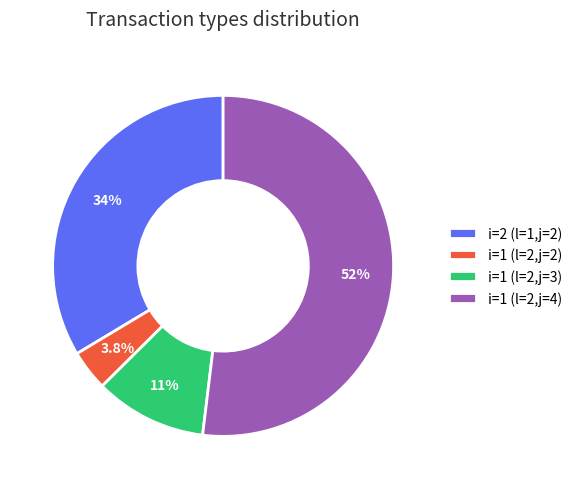

Which category has the biggest portion of the pie?

i=1 (l=2,j=4)